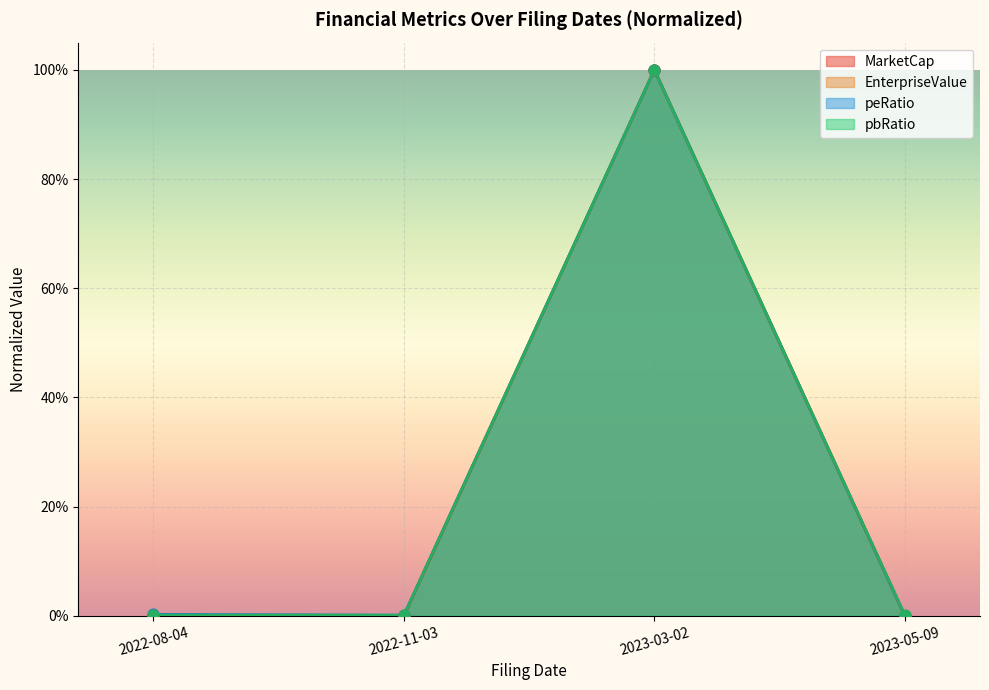

At which category is the sum across all series the highest?

2023-03-02